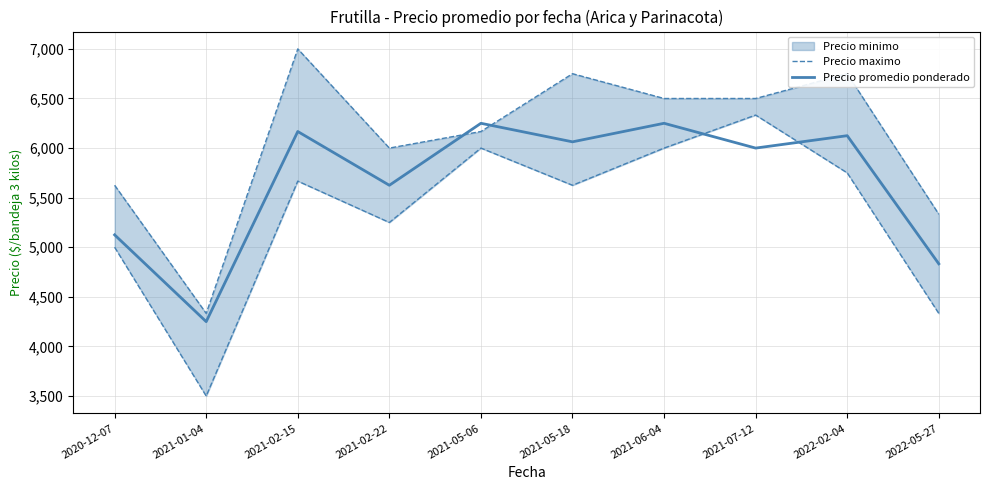

What is the minimum value shown in the chart?

3500